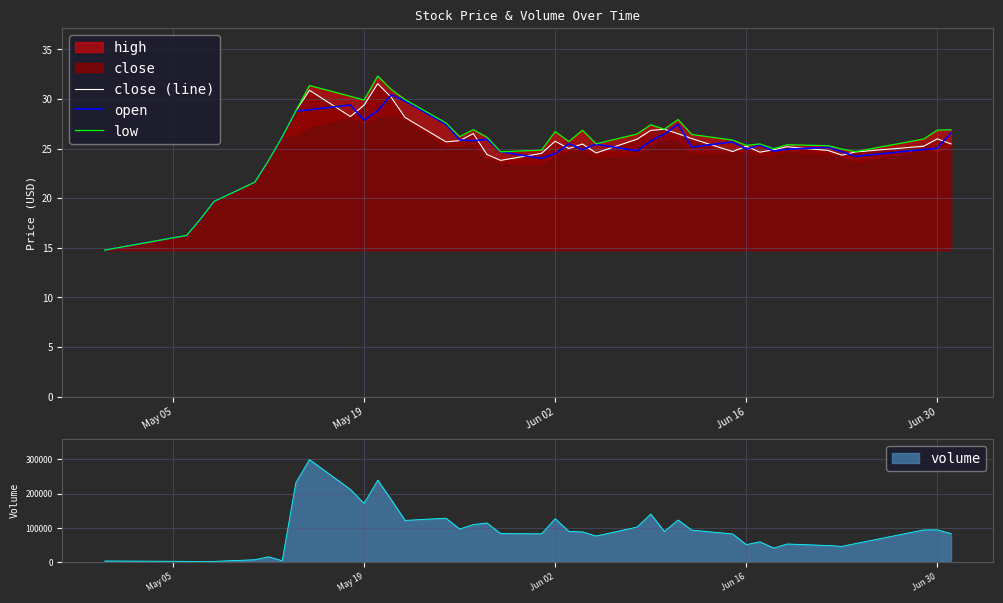

How many interior local peaks does the close (line) series have?

9